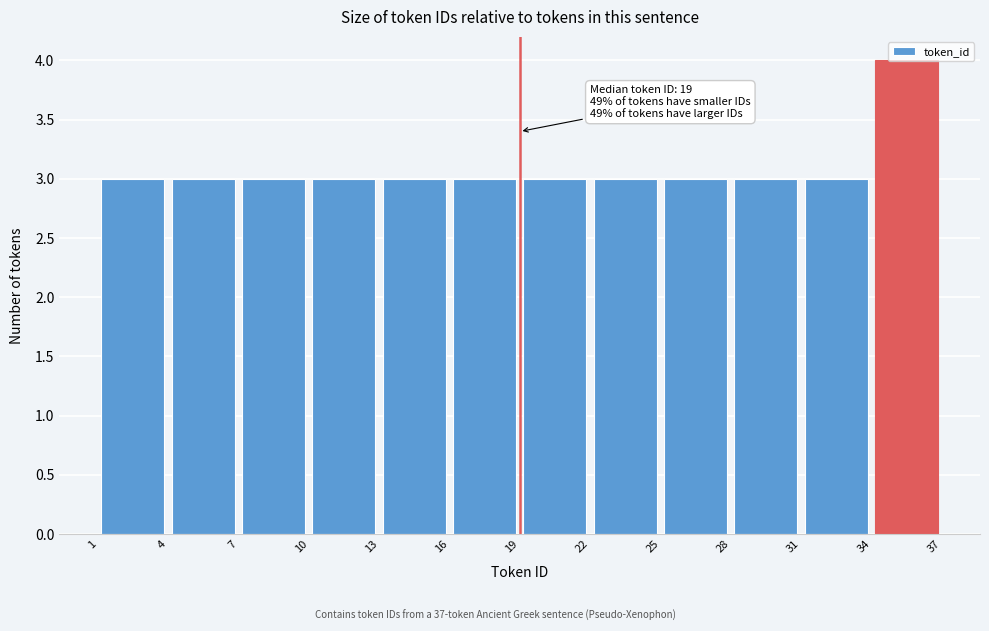

Over which range of the x-axis is the bar tallest?

34 to 37